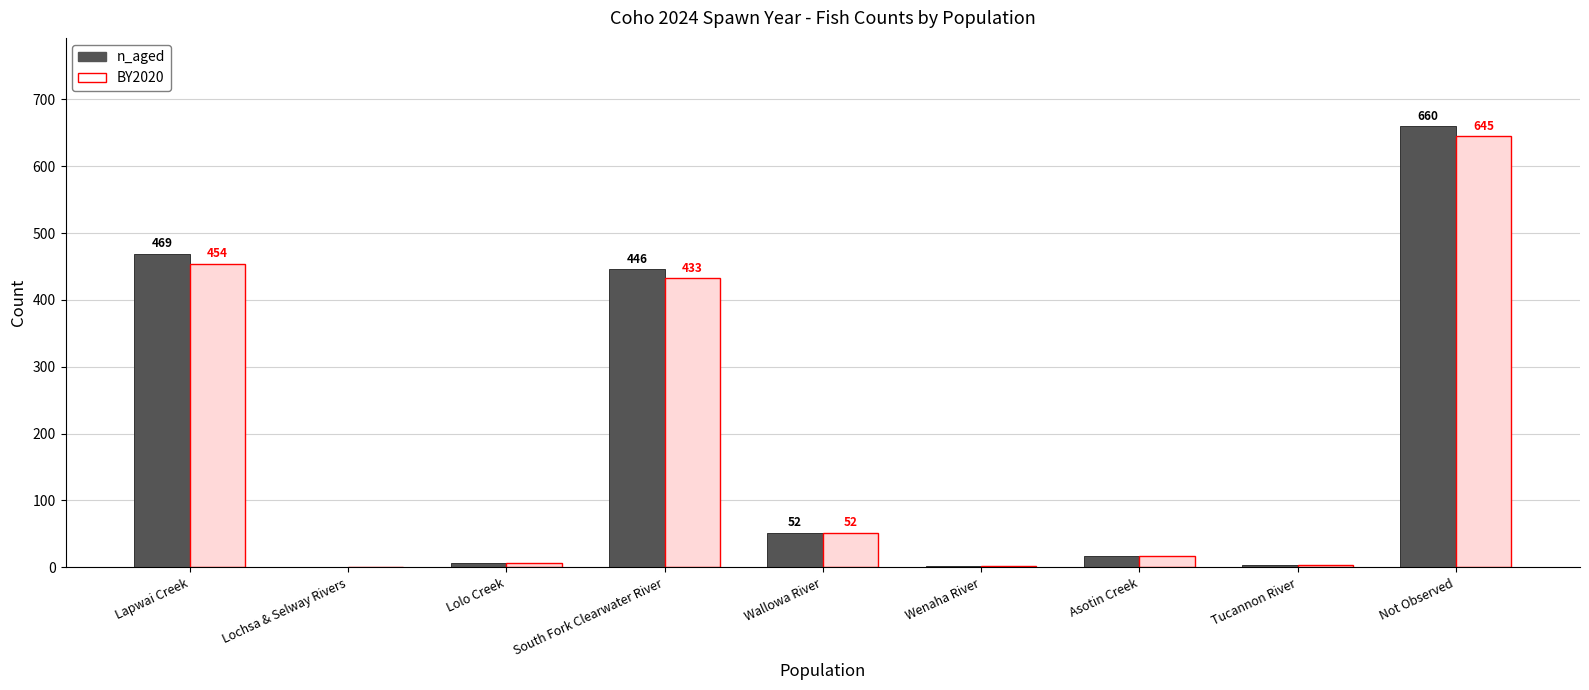

Which series has the largest range (max minus min)?

n_aged